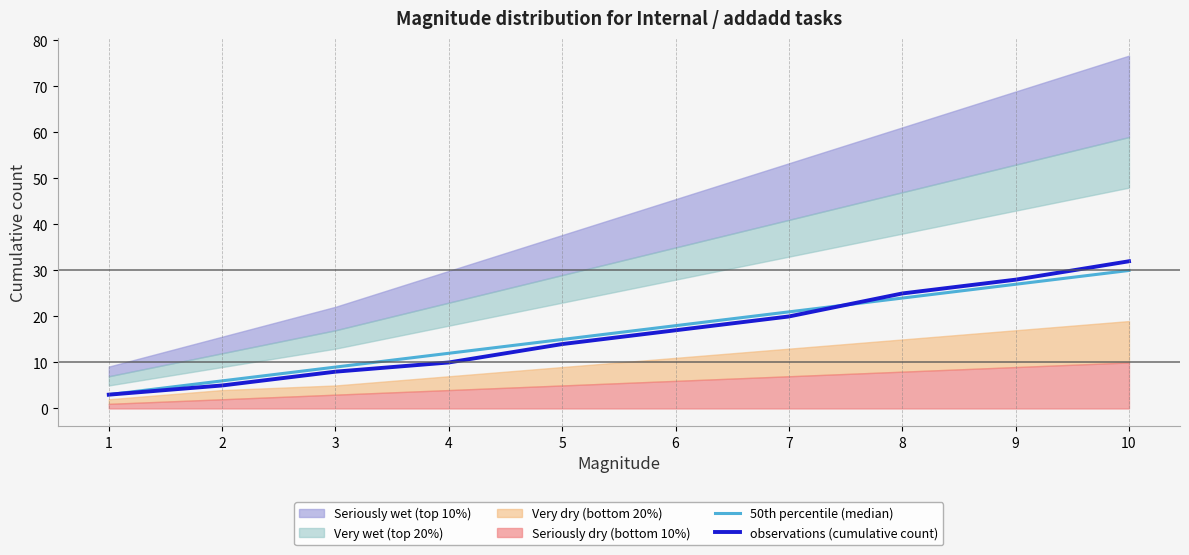

Count the 50th percentile (median) values in the range 9 to 24.

6